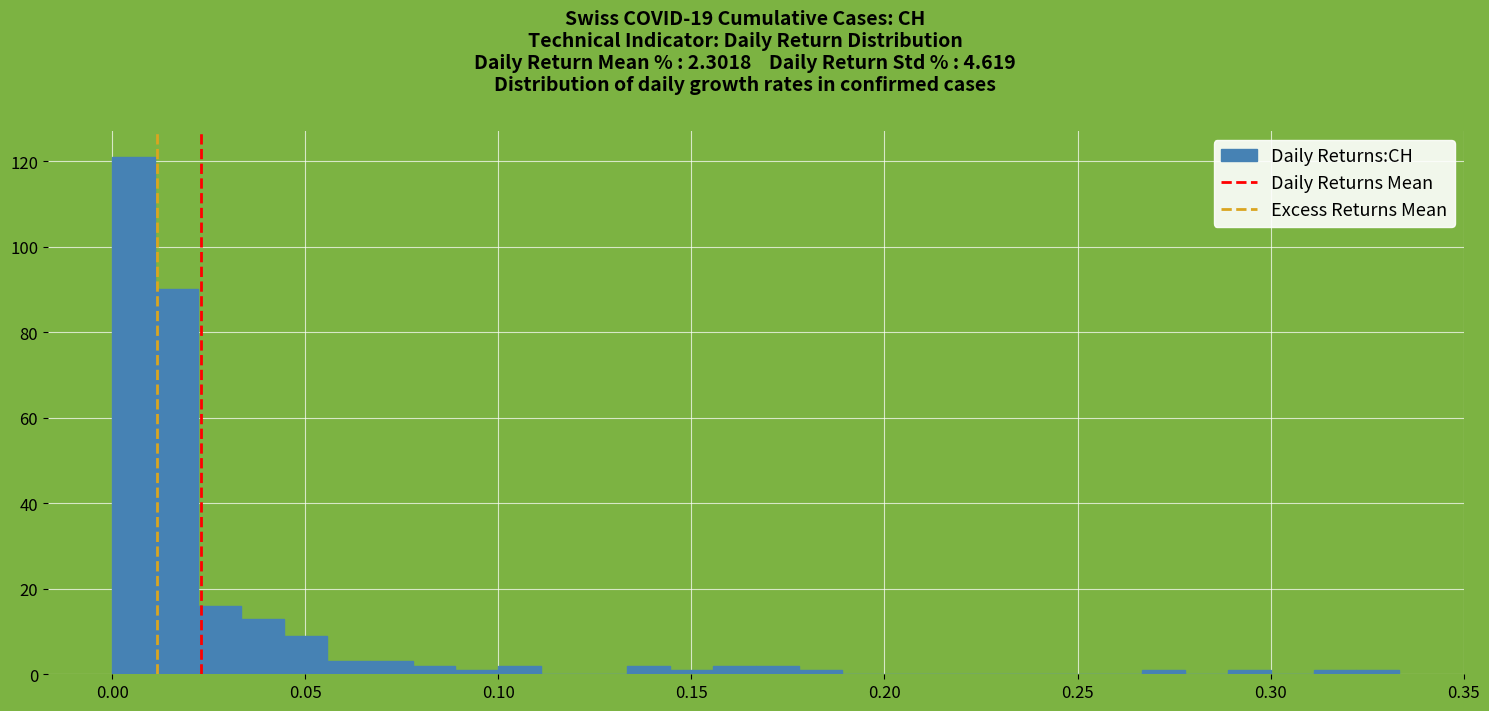

Read against the x-axis, roughly where is the centre of the tallest bar?

0.005